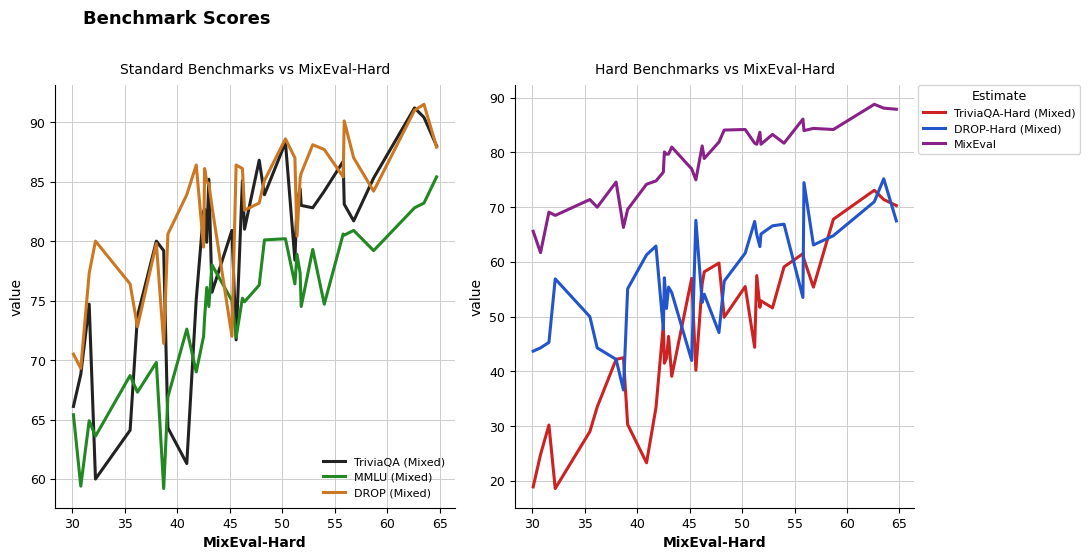

True or false: MixEval and TriviaQA-Hard (Mixed) intersect in this chart.

False